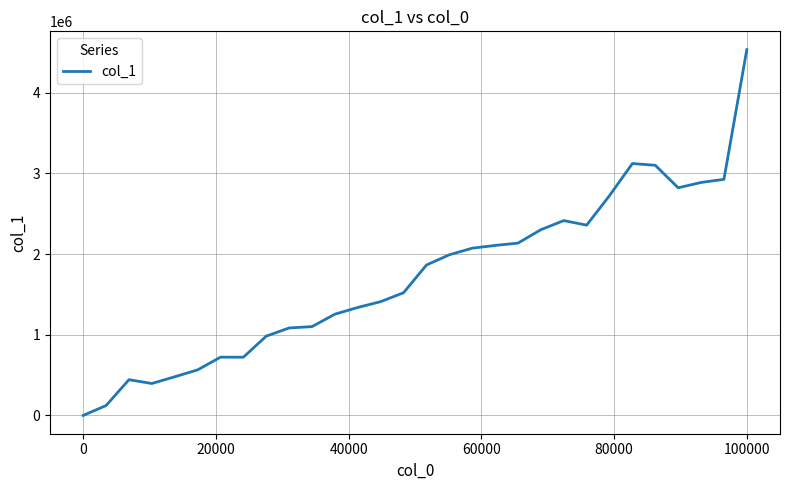

What is the difference between the maximum and minimum values?

4534860